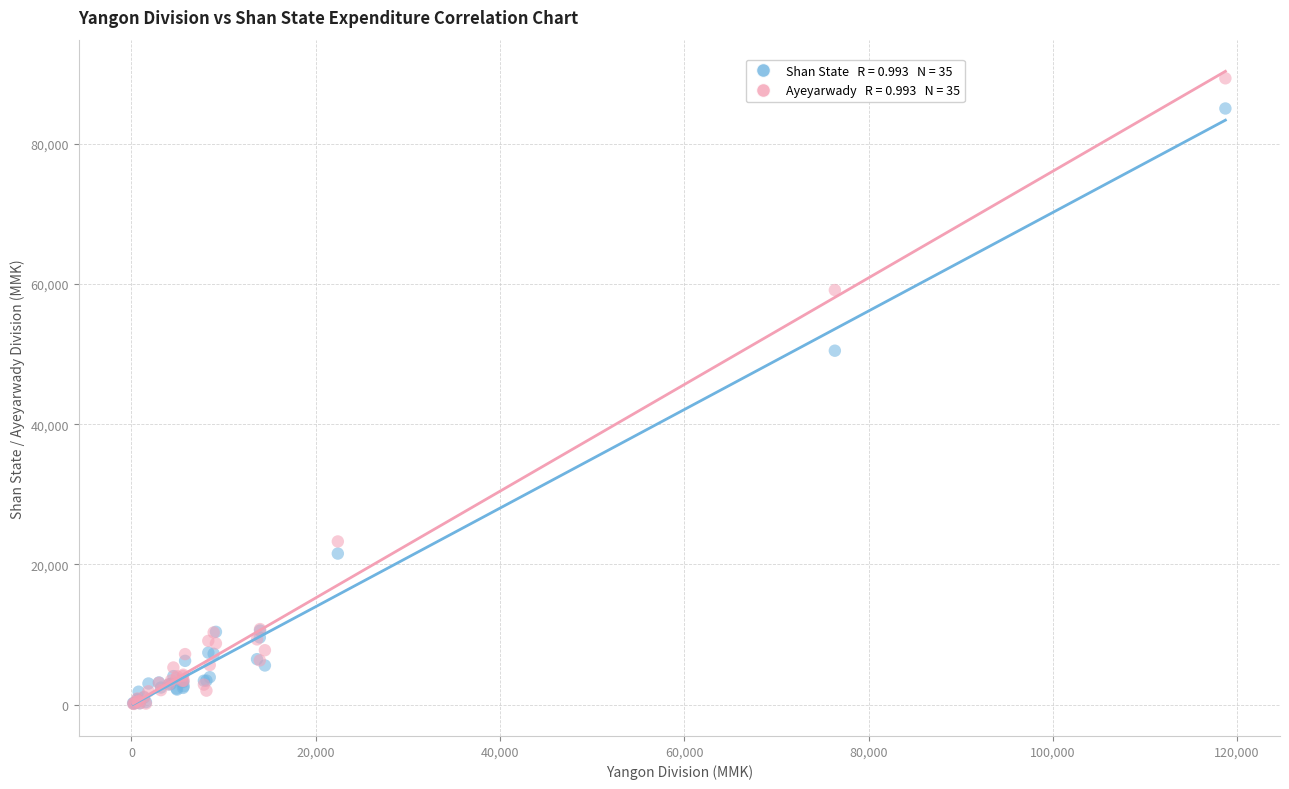

Across all series, what Y value is closest to 44717?

50483.3